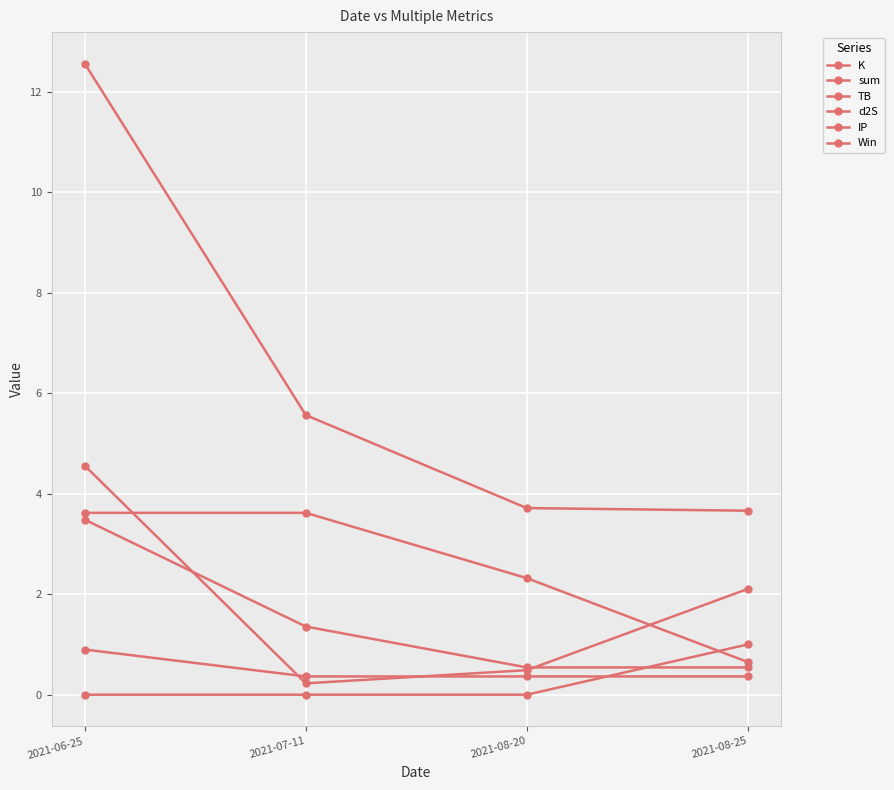

Does the chart have visible grid lines?

Yes